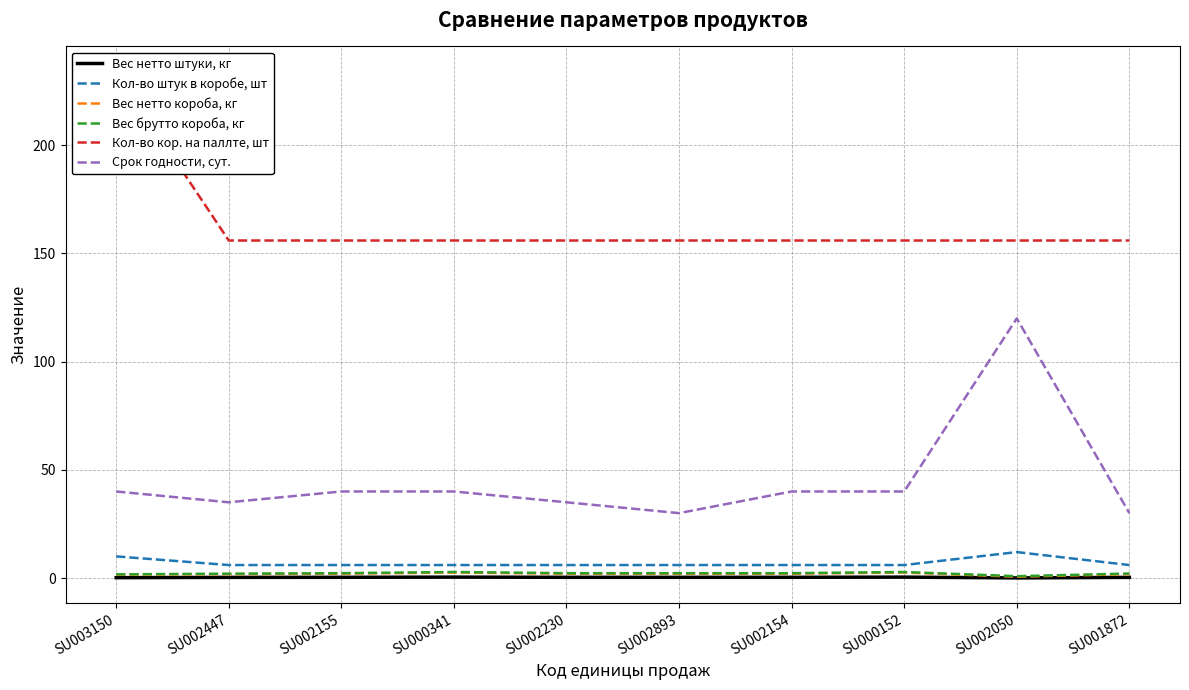

The Вес брутто короба, кг series shows 5.0 at SU000152. True or false?

False